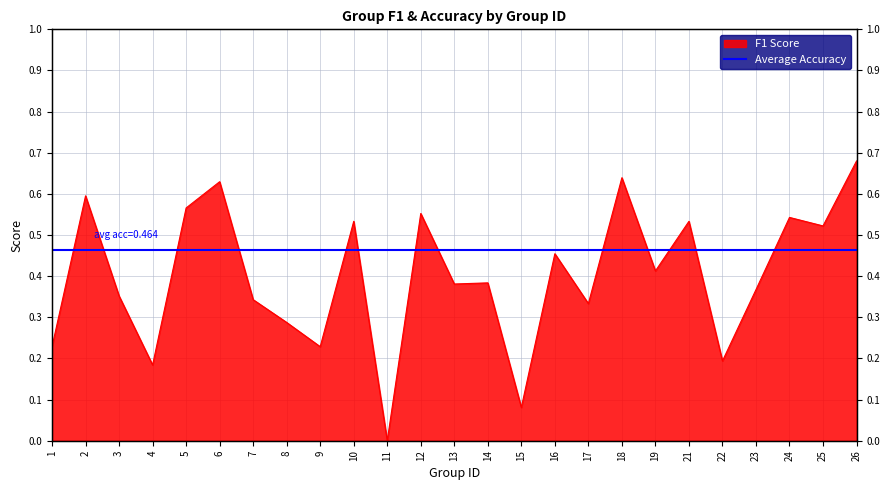

Is it true that the value at 16 is 0.5?

True